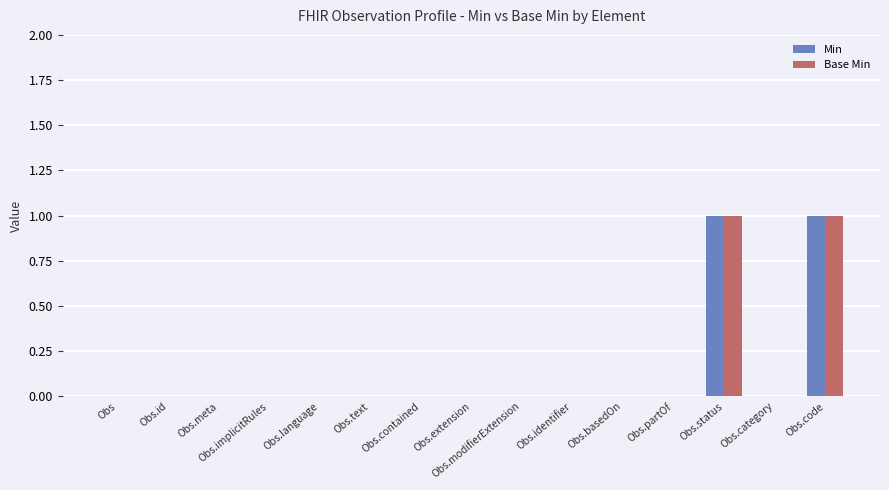

The Base Min series shows 0 at Obs.basedOn. True or false?

True